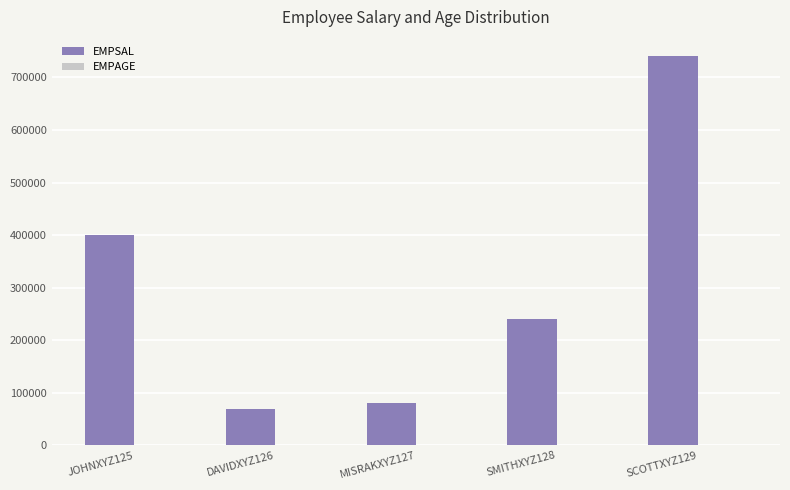

Which series has the largest total across all categories?

EMPSAL